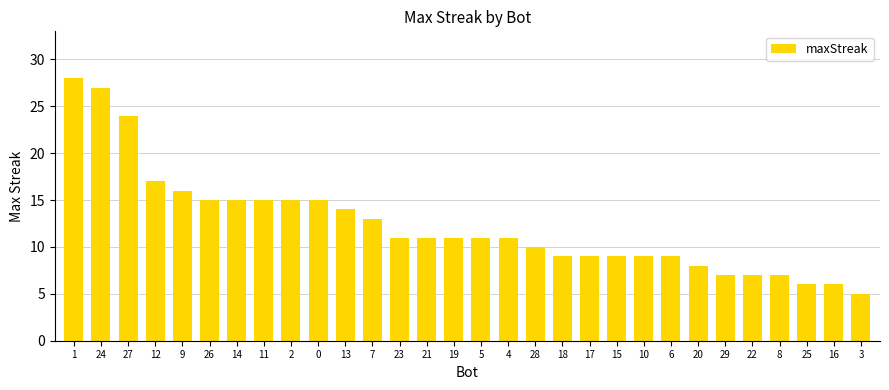

Reading right to left, transcribe all the data shown in this chart.

5	6	6	7	7	7	8	9	9	9	9	9	10	11	11	11	11	11	13	14	15	15	15	15	15	16	17	24	27	28